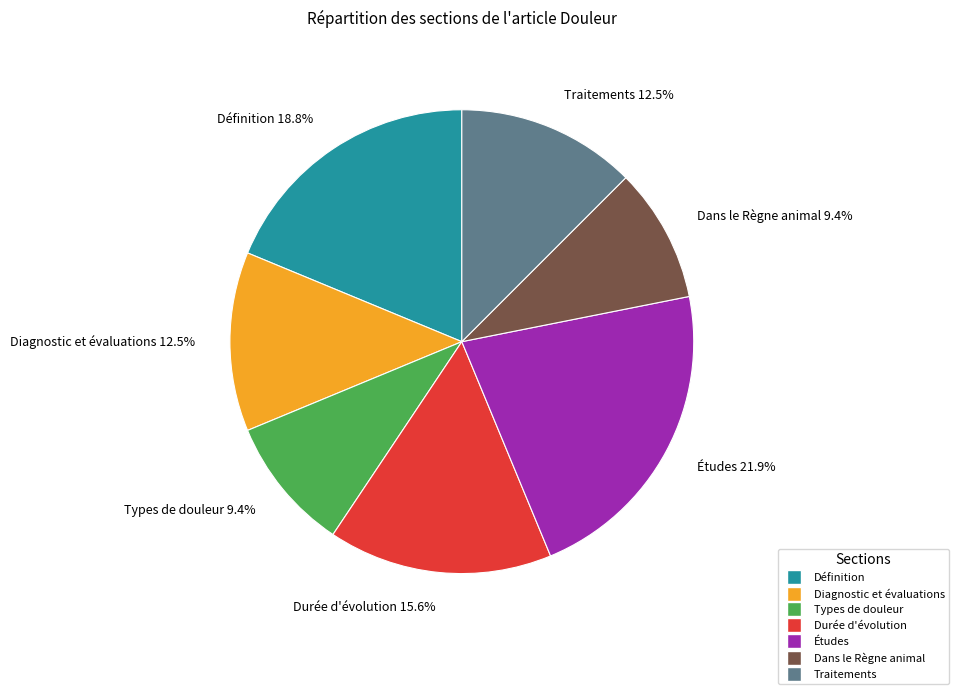

To the nearest percent, what is the difference between the largest and smallest slice percentages?

12%